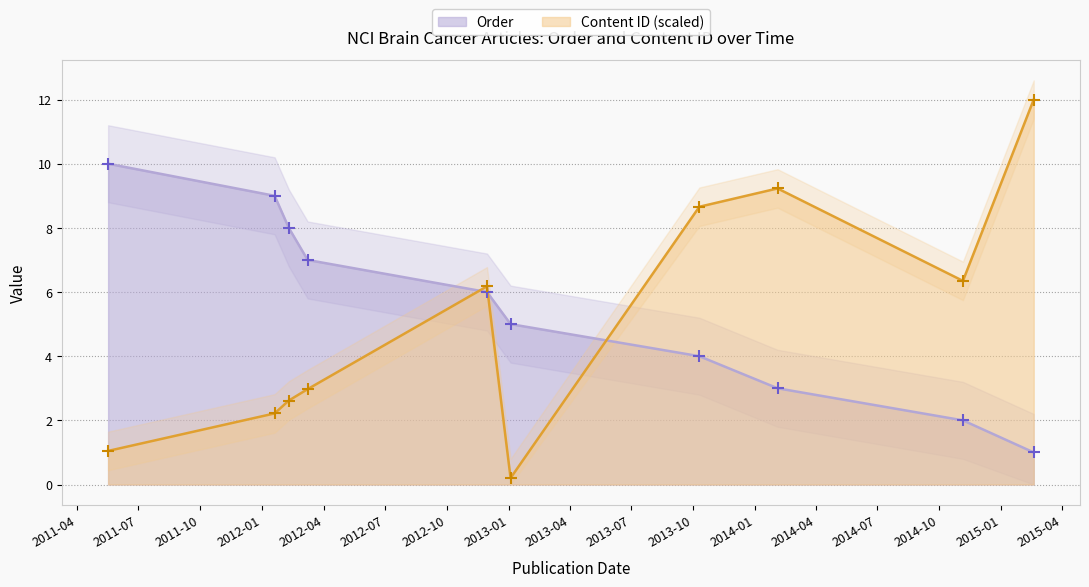

How many interior local valleys does the Content ID series have?

2